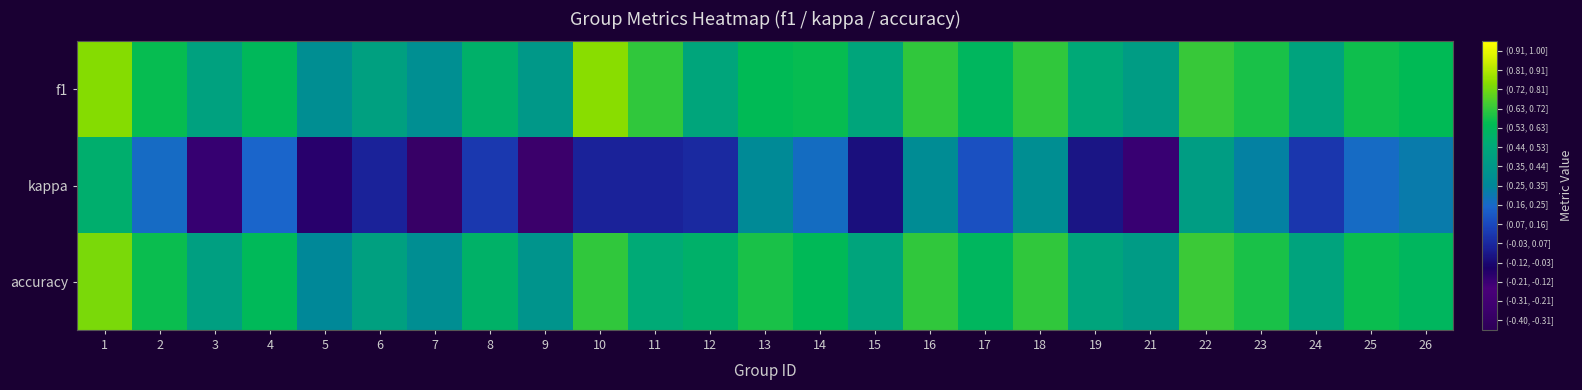

Which series has the largest total across all categories?

f1